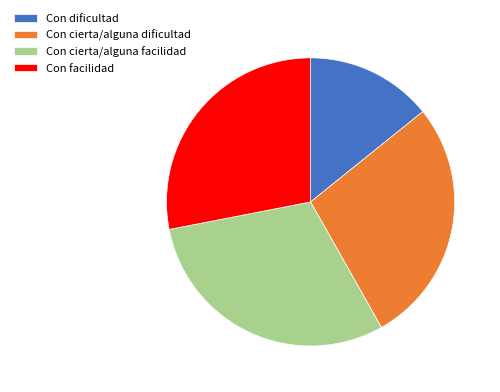

How many segments does this pie chart have?

4